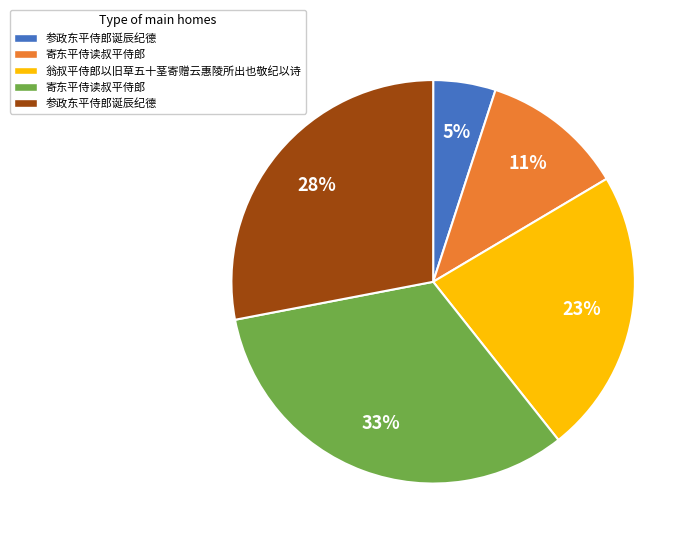

How many slices are in this pie chart?

5